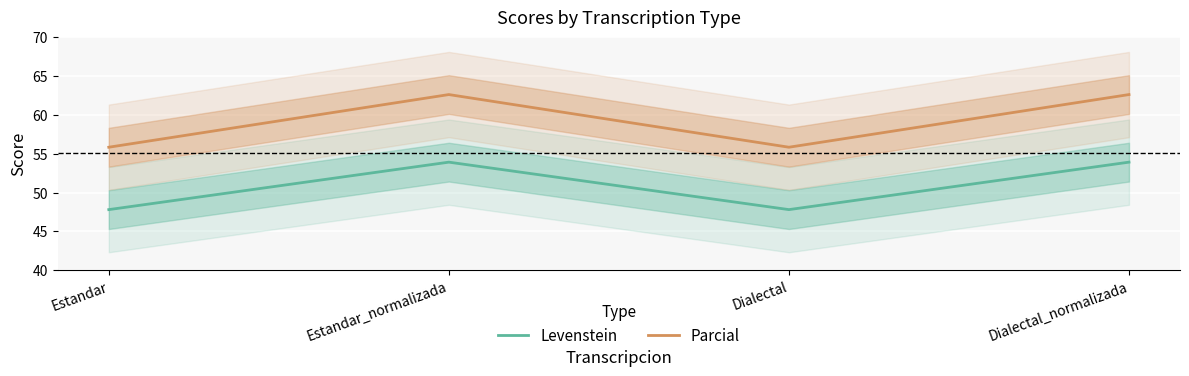

At which label does Levenstein first exceed 53?

Estandar_normalizada